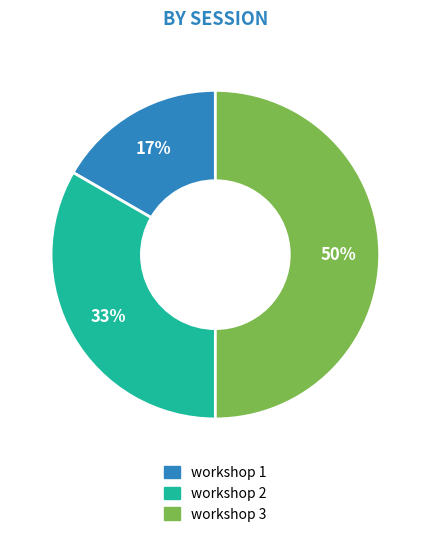

Do workshop 3 and workshop 2 together represent more than half of the pie?

Yes